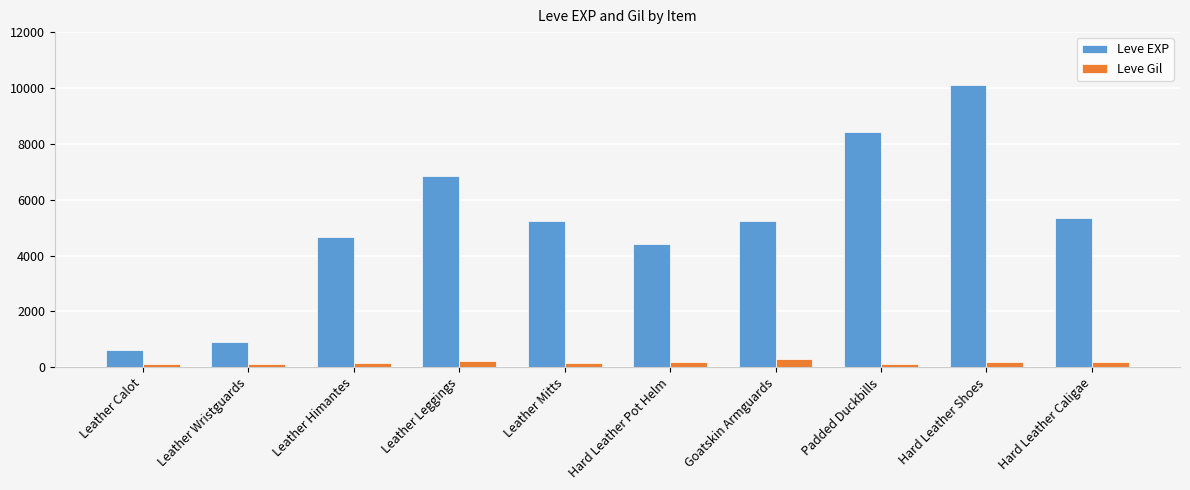

Rank the series by their average value, from highest to lowest.

Leve EXP, Leve Gil